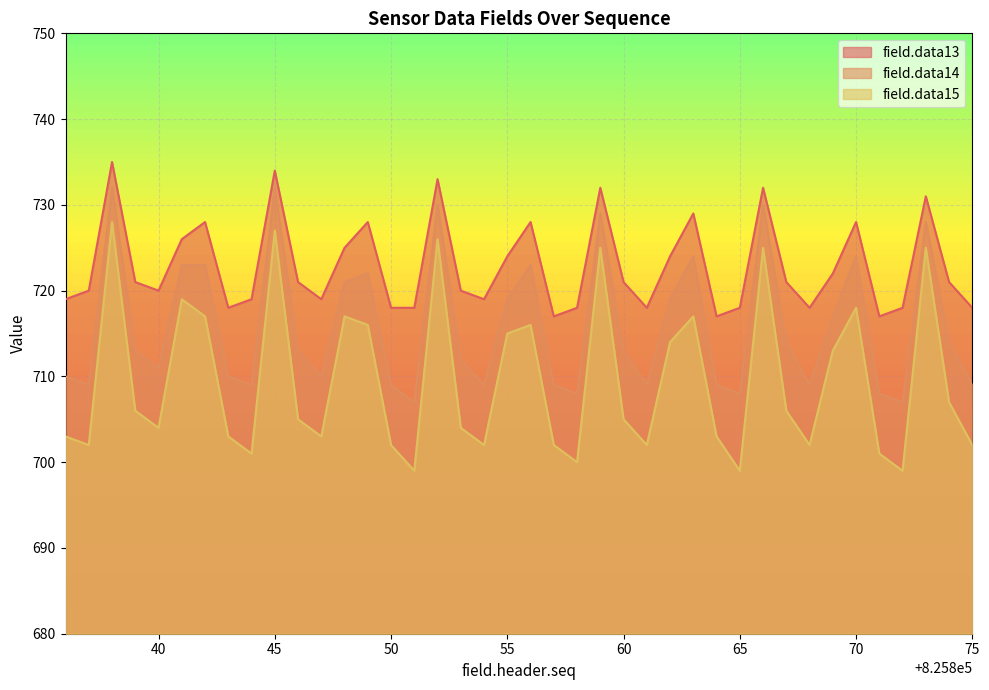

In field.data15, how many points are lower than both neighbors (excluding endpoints)?

11